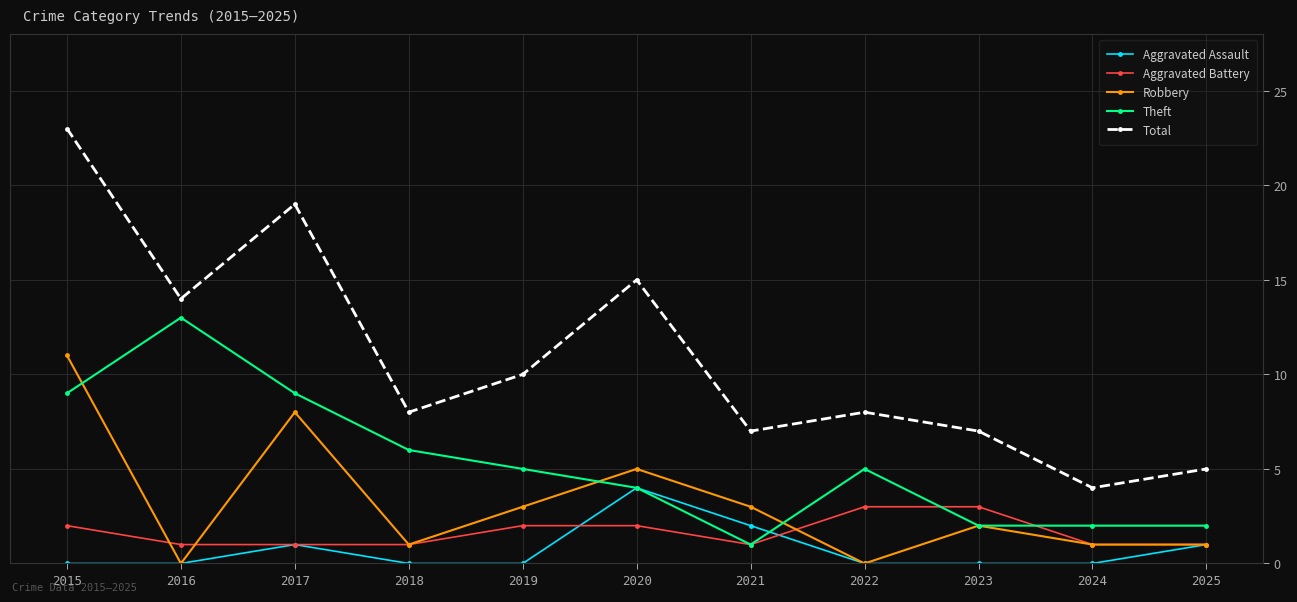

What is the sum of all Theft values?

58